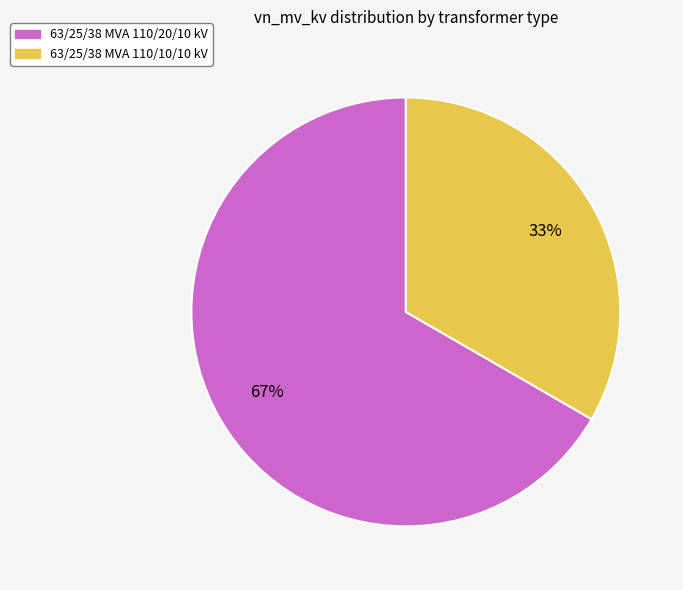

Count the number of slices in the pie.

2